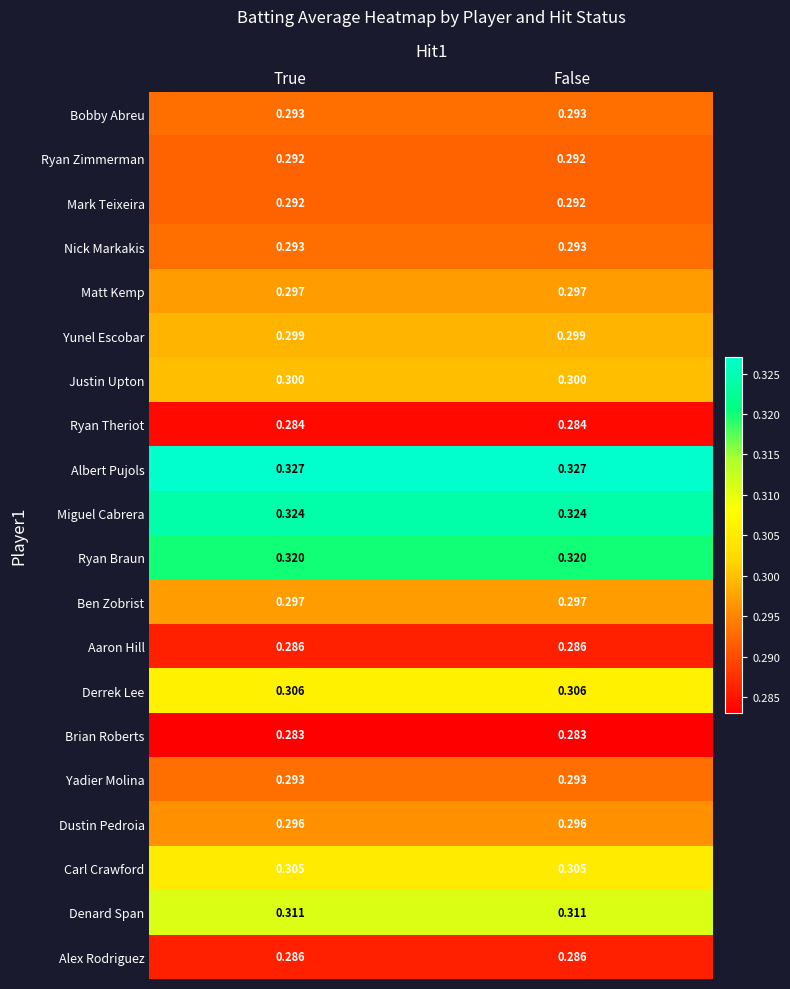

Is the value of Justin Upton at True greater than the value of Alex Rodriguez at True?

Yes